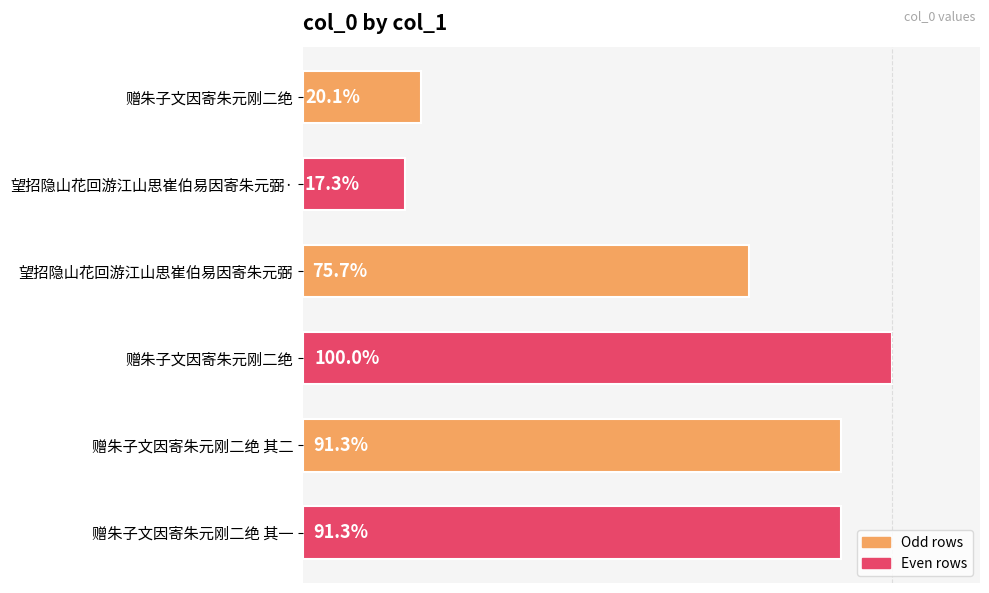

Does the chart contain any negative values?

No